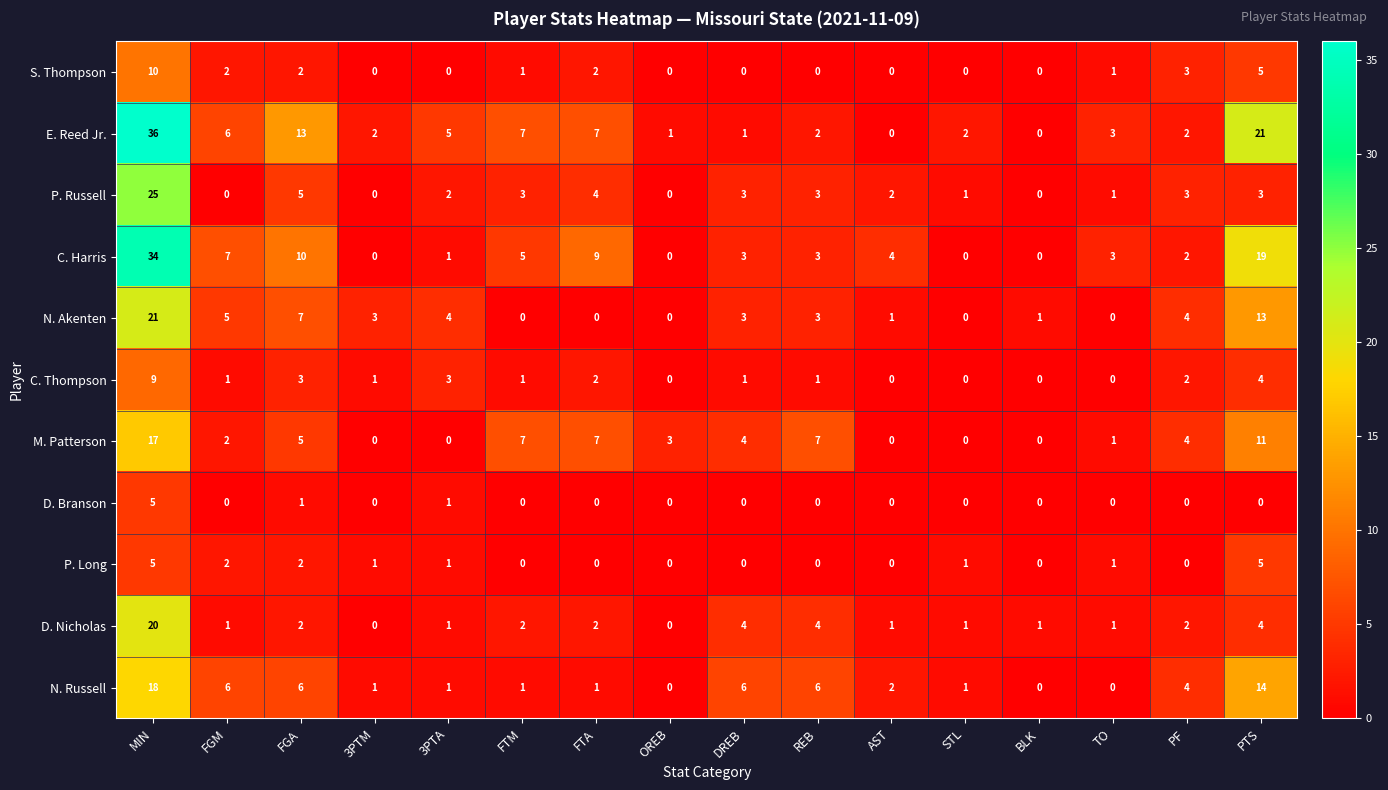

The value of S. Thompson at 3PTA is -5. True or false?

False